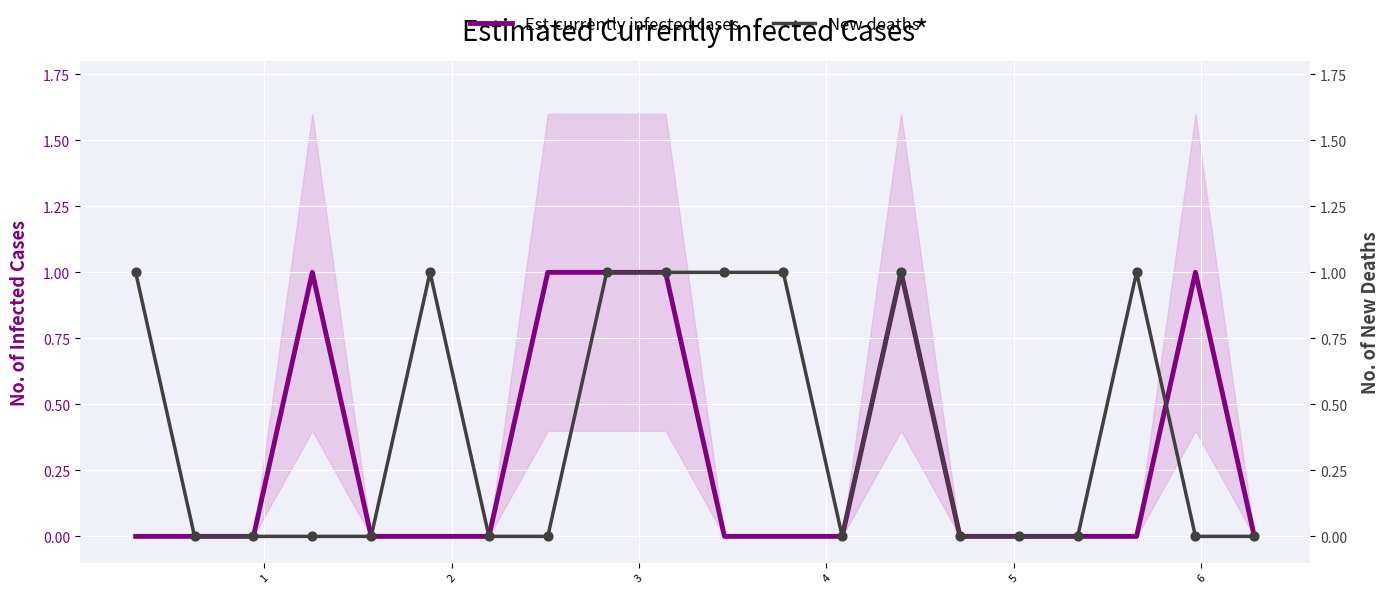

Which series reaches the minimum Y coordinate?

Est-currently infected cases